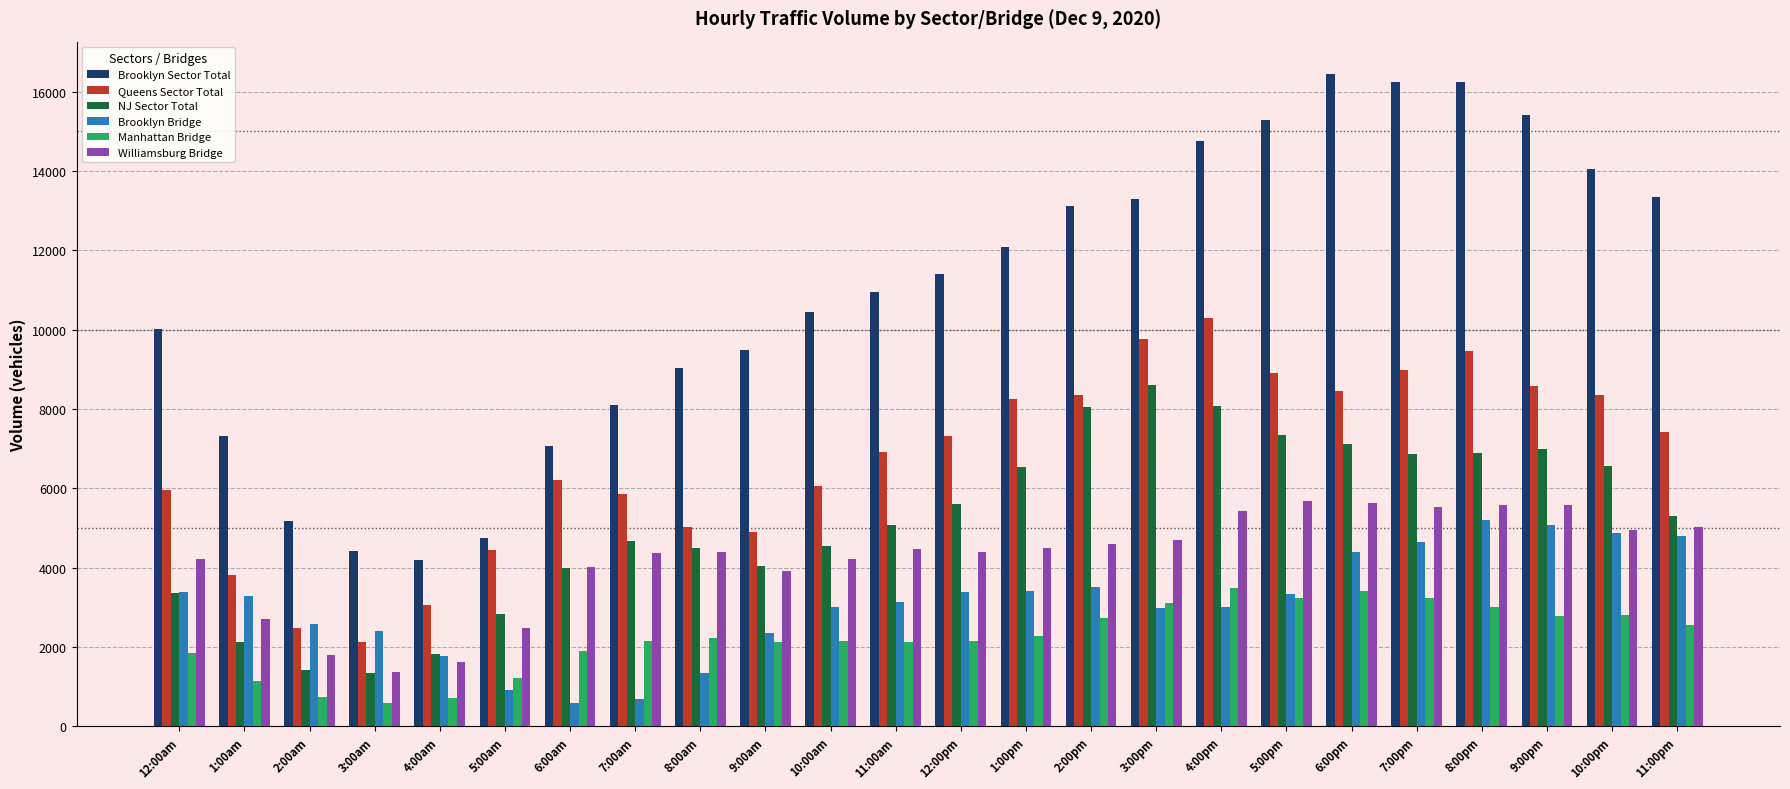

Which series changed the most between 6:00am and 11:00am?

Brooklyn Sector Total